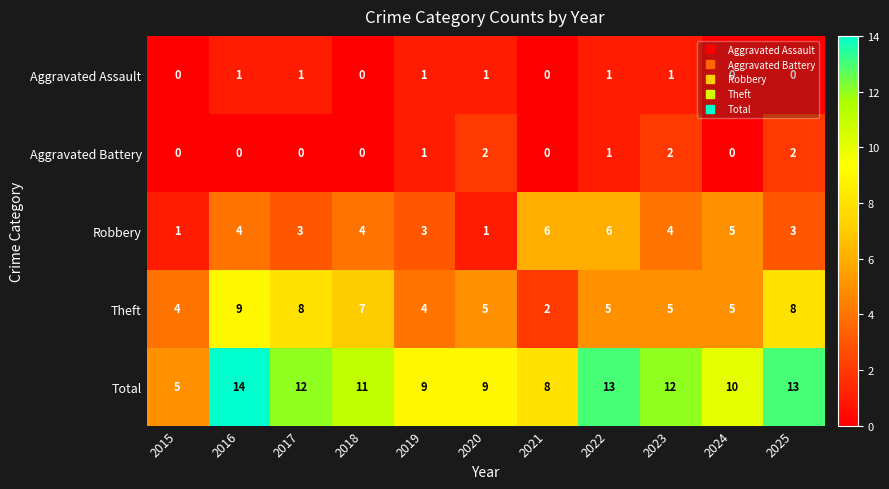

What is the approximate value of Robbery at 2022?

6